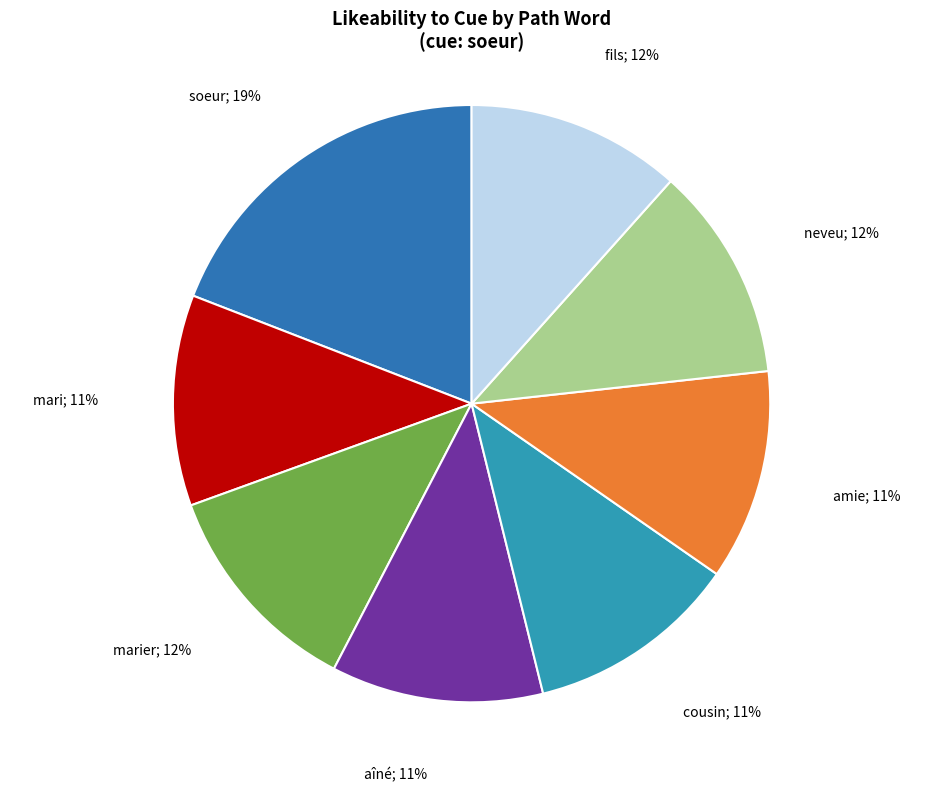

To the nearest percent, what is the average slice percentage?

12%